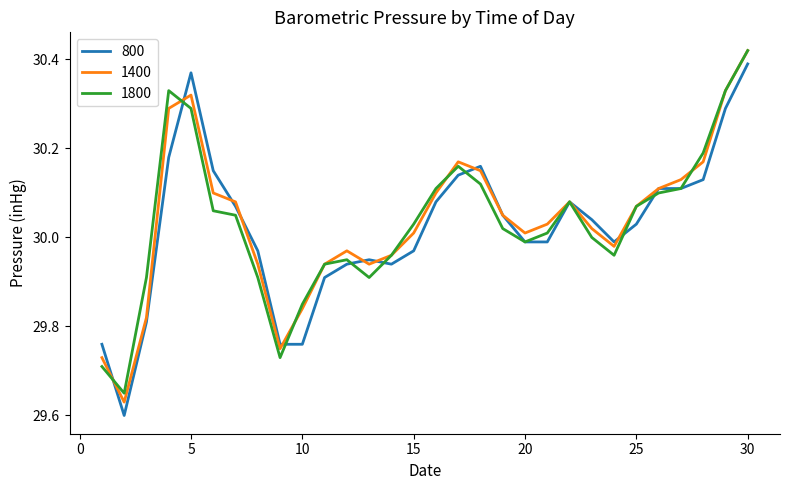

How many distinct data groups are displayed?

3